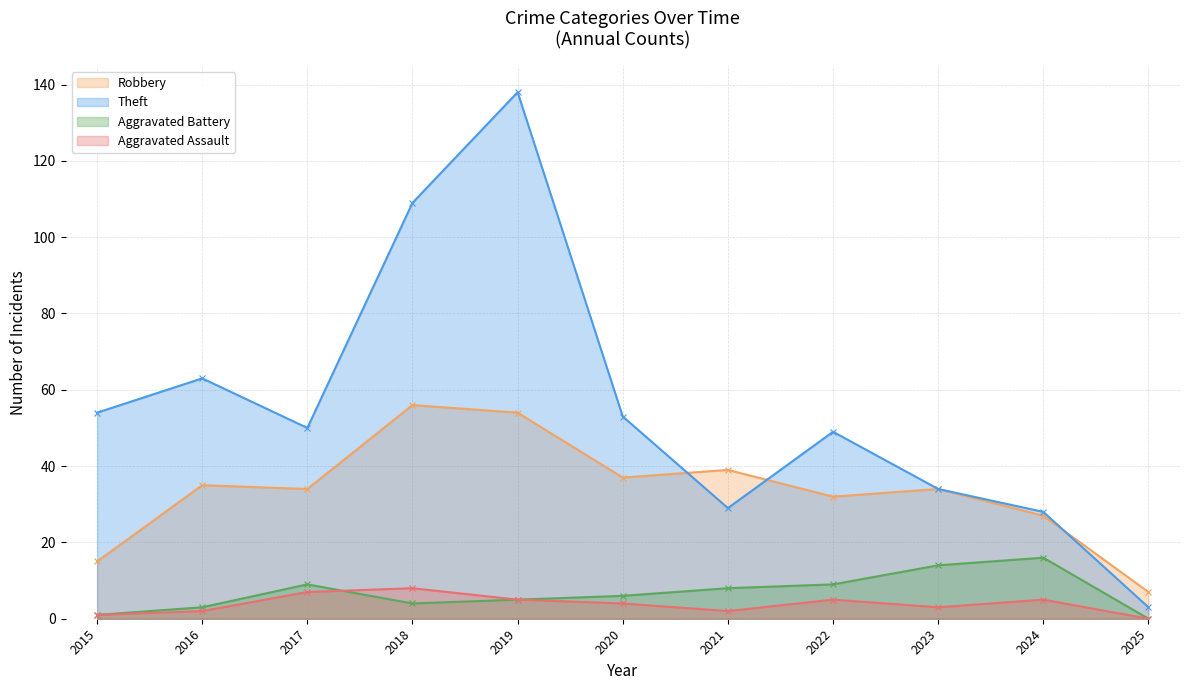

True or false: Aggravated Battery has a value of 9 at 2022.

True